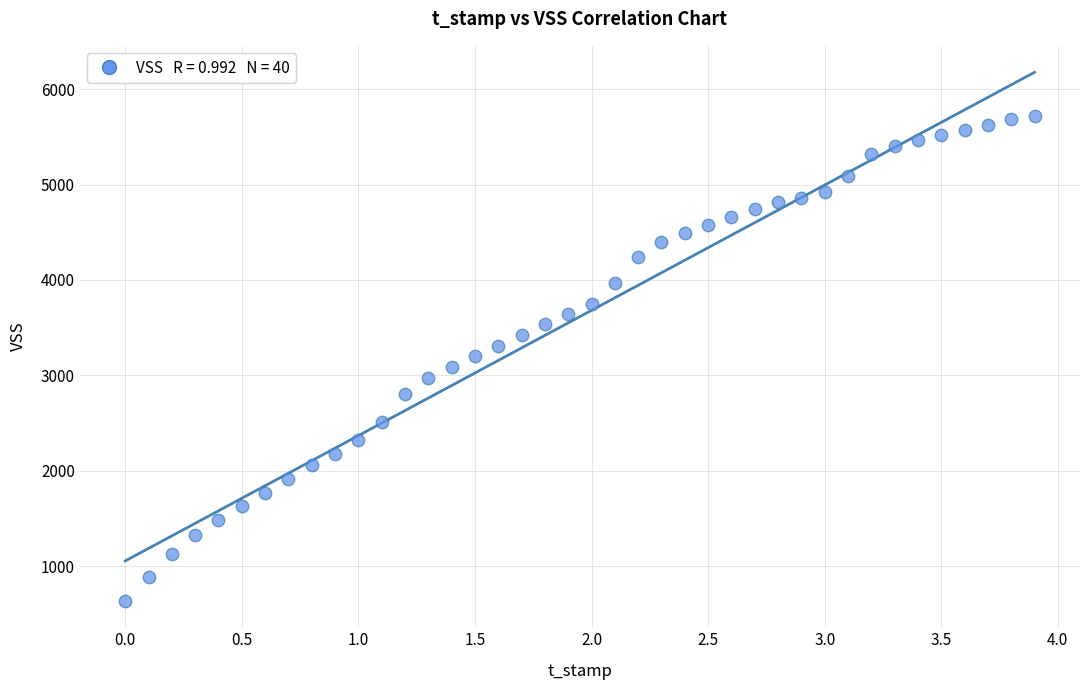

What is the range of Y values (max minus min)?

5083.5